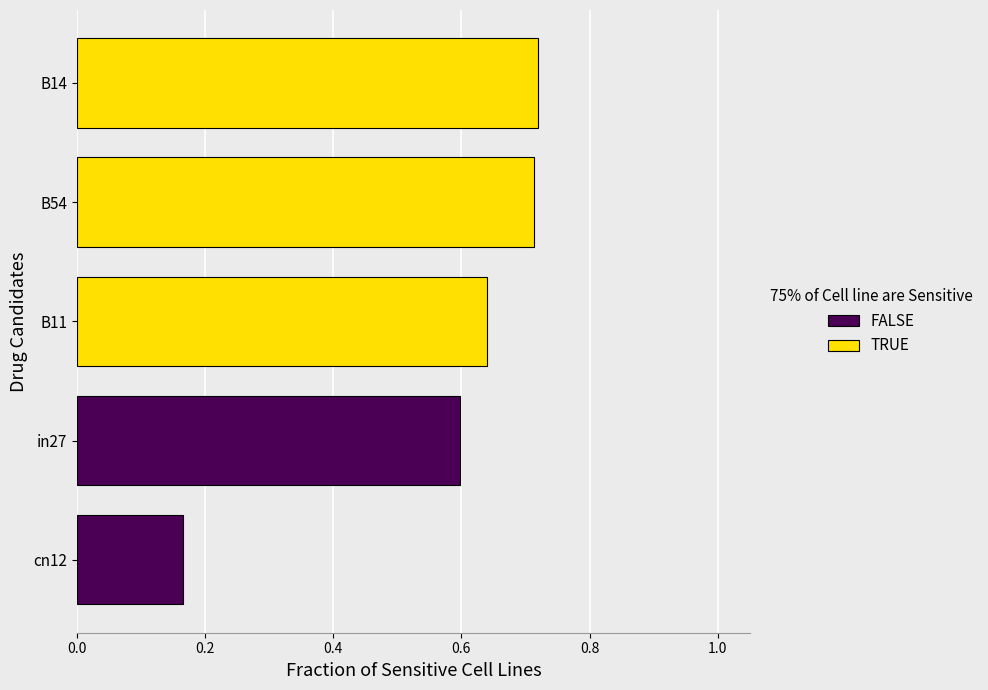

The value at in27 is 0.6. True or false?

True